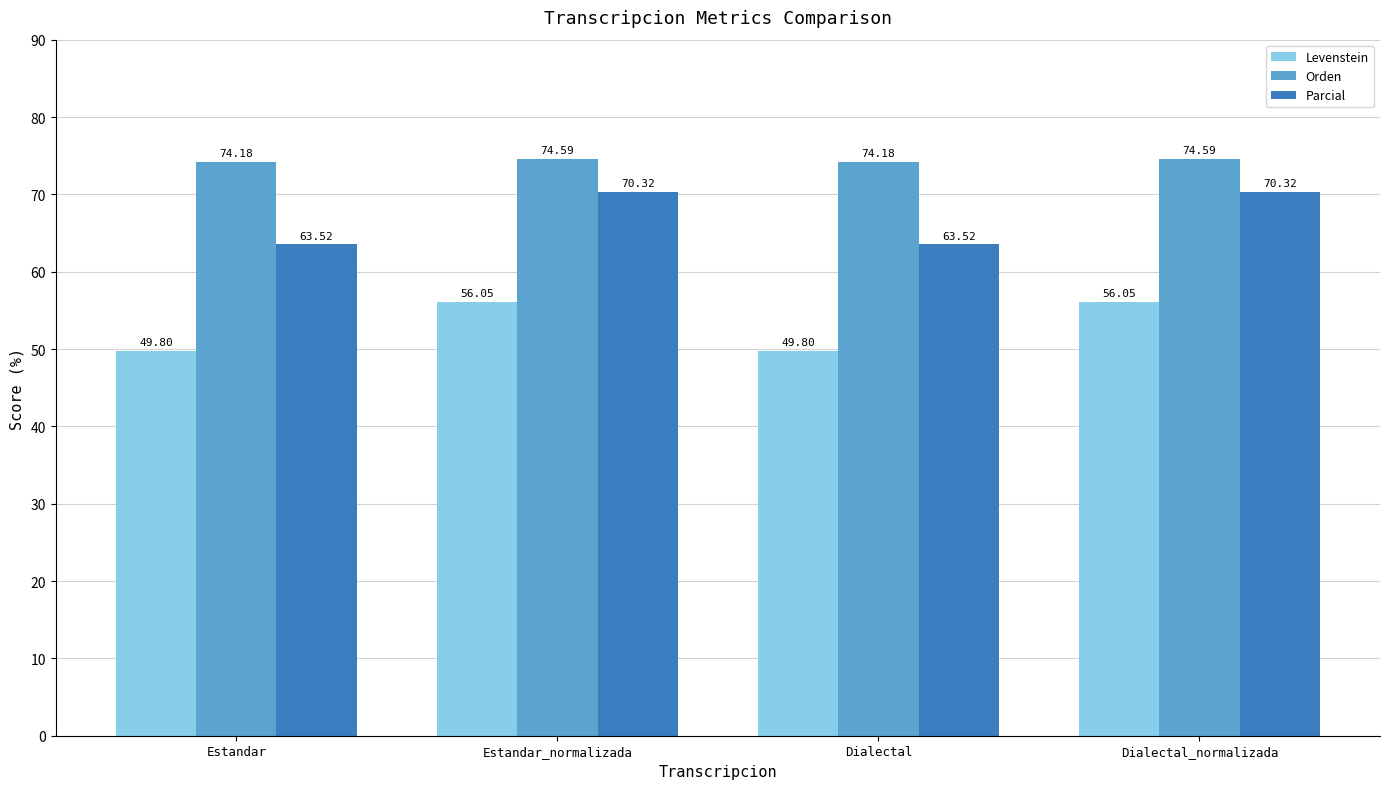

What is the total value across all series at Estandar_normalizada?

201.0